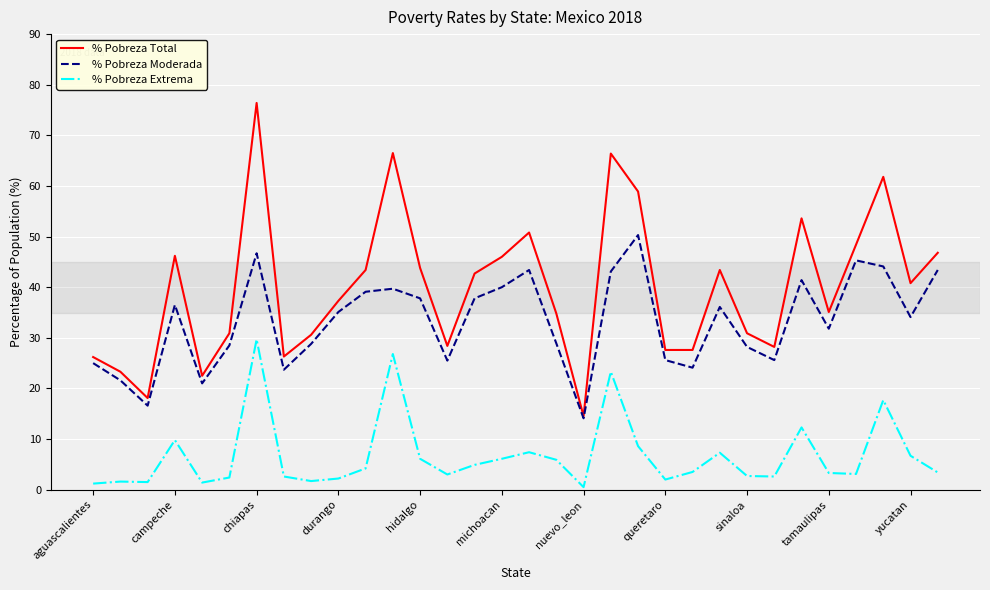

Which series has the largest total across all categories?

% Pobreza Total